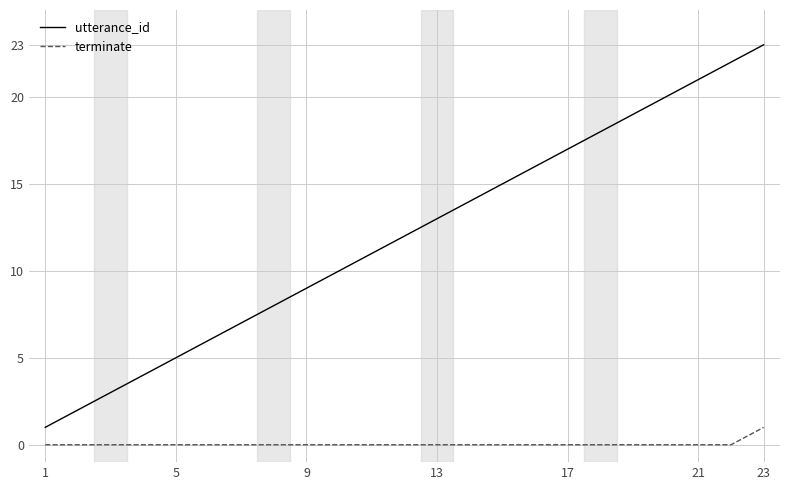

Which series has the largest total across all categories?

utterance_id